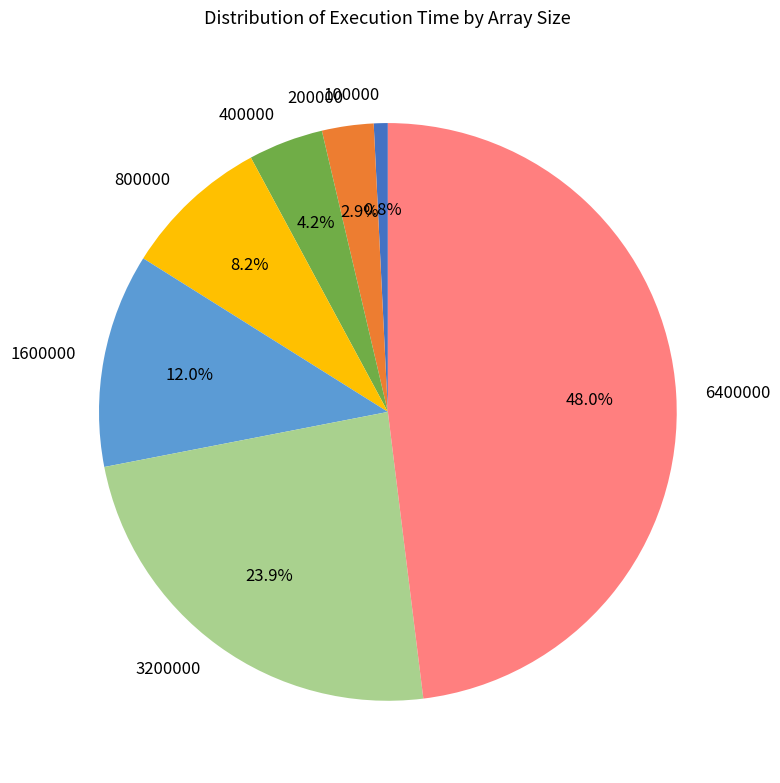

To the nearest percent, what portion does 6400000 represent?

48%